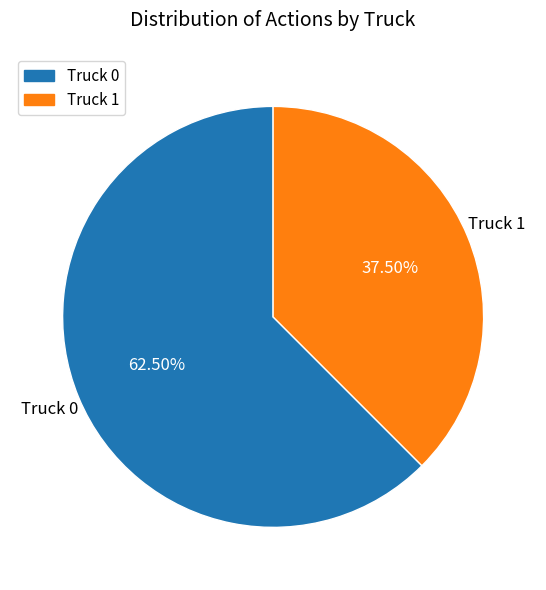

Rank the categories by value from lowest to highest.

Truck 1, Truck 0